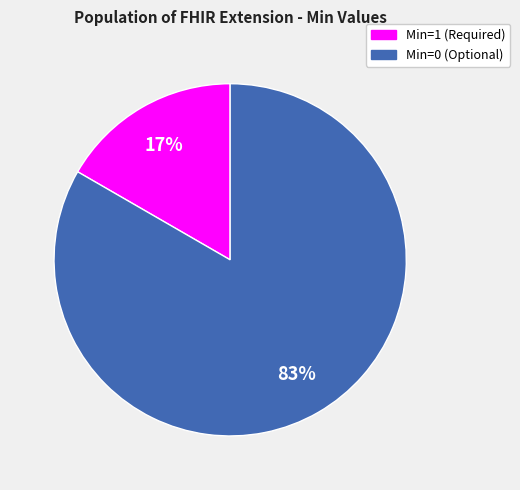

To the nearest percent, what is the average slice percentage?

50%